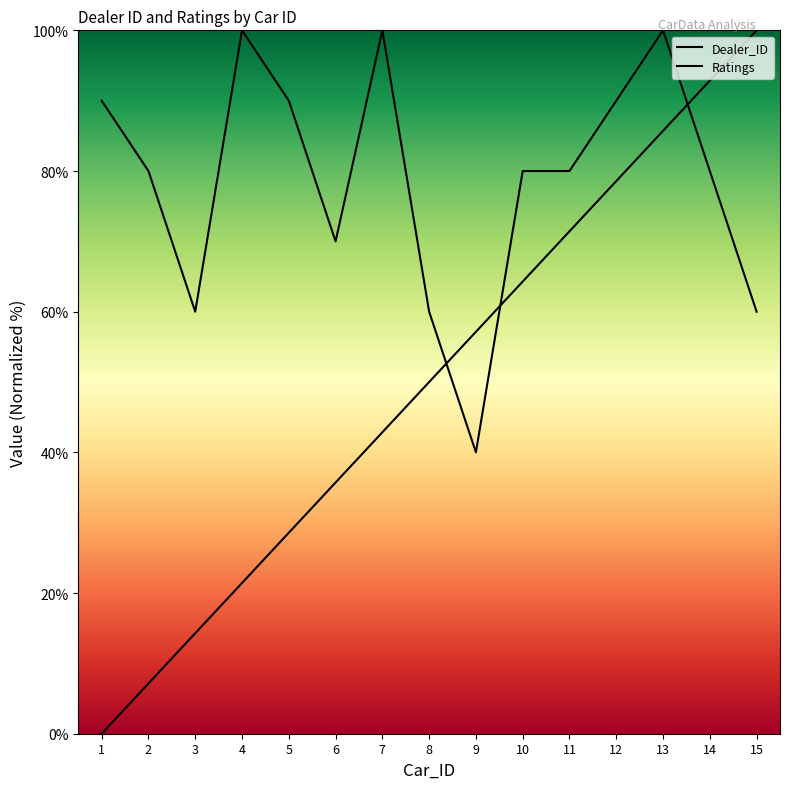

Reading left to right, transcribe all the data shown in this chart.

Dealer_ID: 1=0.0	2=7.1	3=14.3	4=21.4	5=28.6	6=35.7	7=42.9	8=50.0	9=57.1	10=64.3	11=71.4	12=78.6	13=85.7	14=92.9	15=100.0
Ratings: 1=90.0	2=80.0	3=60.0	4=100.0	5=90.0	6=70.0	7=100.0	8=60.0	9=40.0	10=80.0	11=80.0	12=90.0	13=100.0	14=80.0	15=60.0